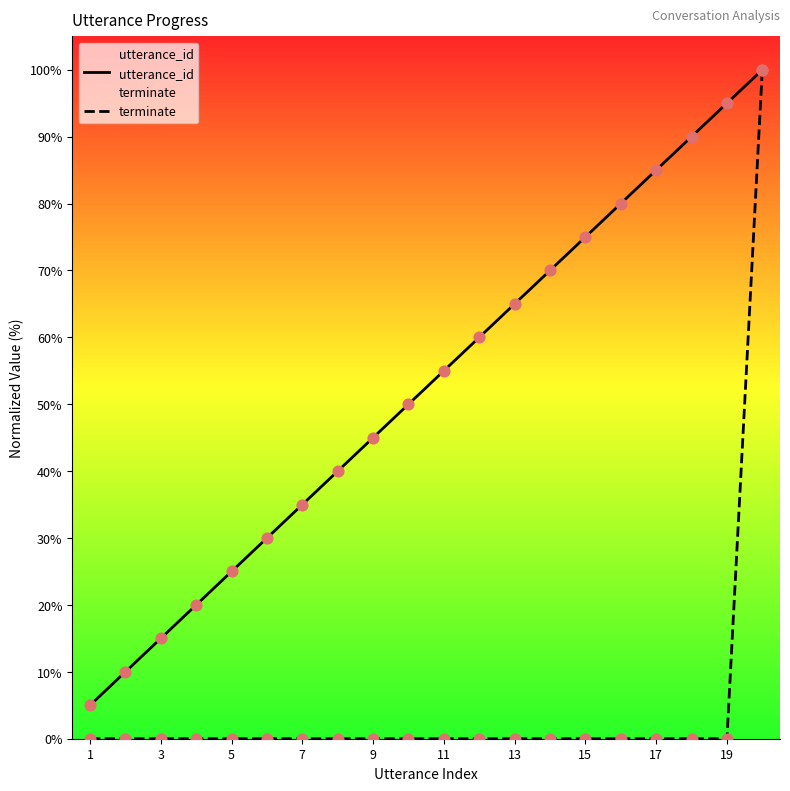

Is the value of utterance_id at 7 greater than the value of terminate at 13?

Yes